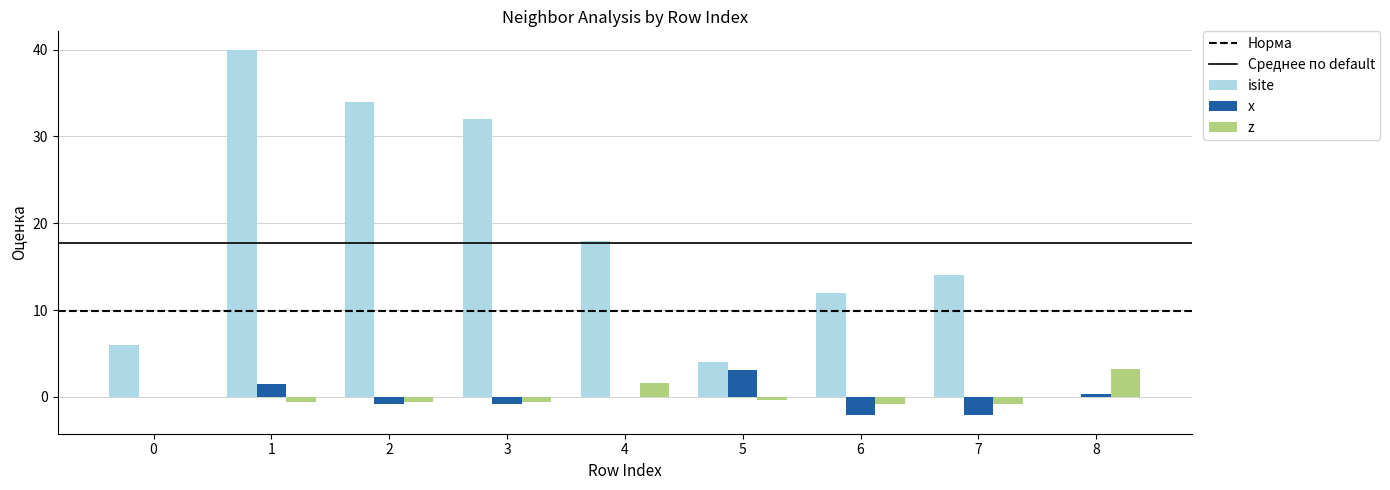

The isite series shows 0.0 at 8. True or false?

True